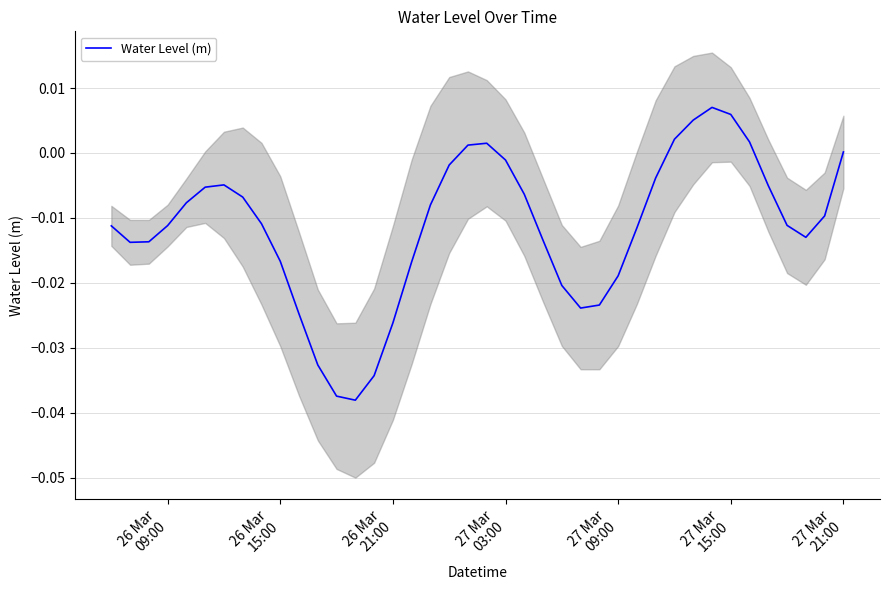

Is this an area chart (filled region under the line)?

No